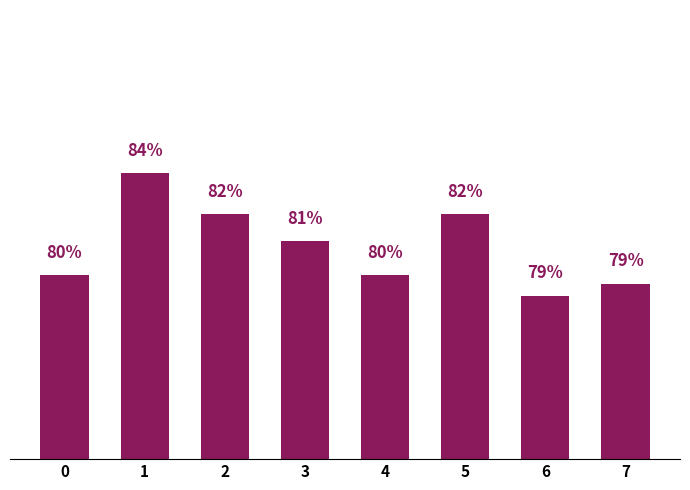

Does the chart contain any negative values?

No